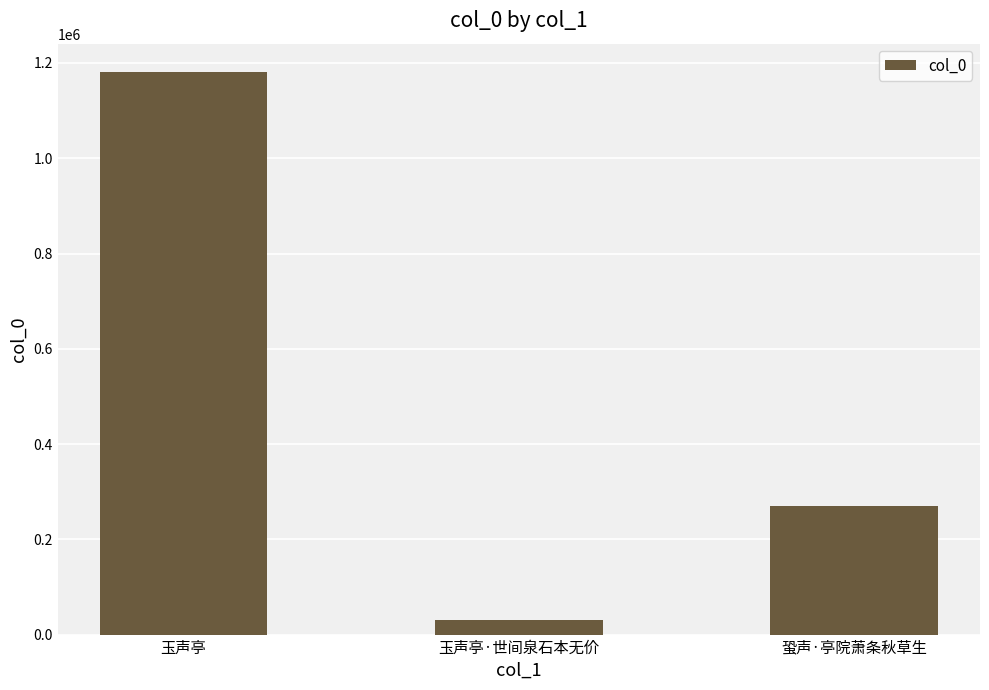

The chart shows a value of 412547 at 玉声亭. True or false?

False